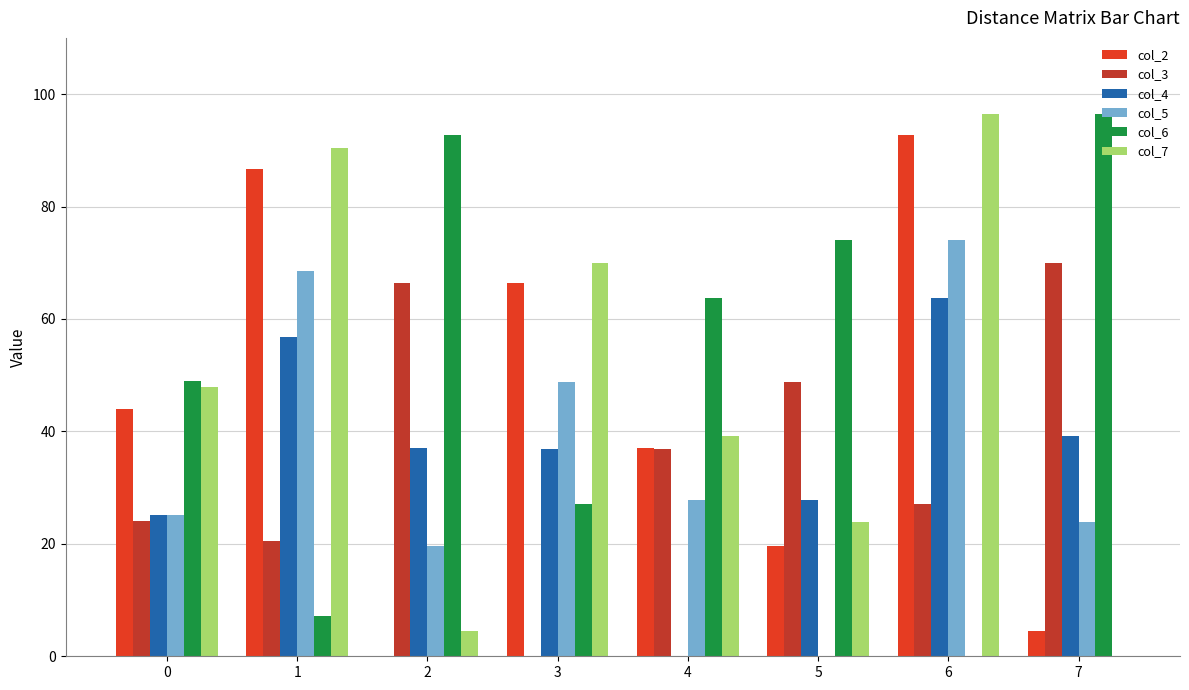

Rank the categories by col_3 value from lowest to highest.

3, 1, 0, 6, 4, 5, 2, 7